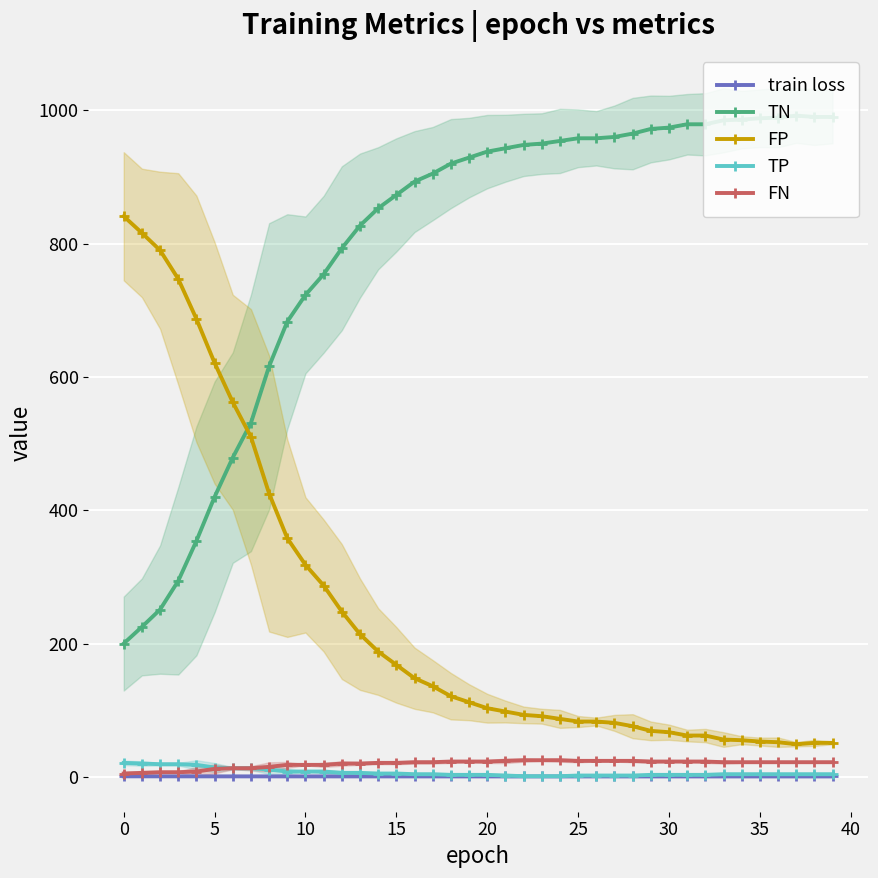

True or false: FN and TP cross at least once.

False